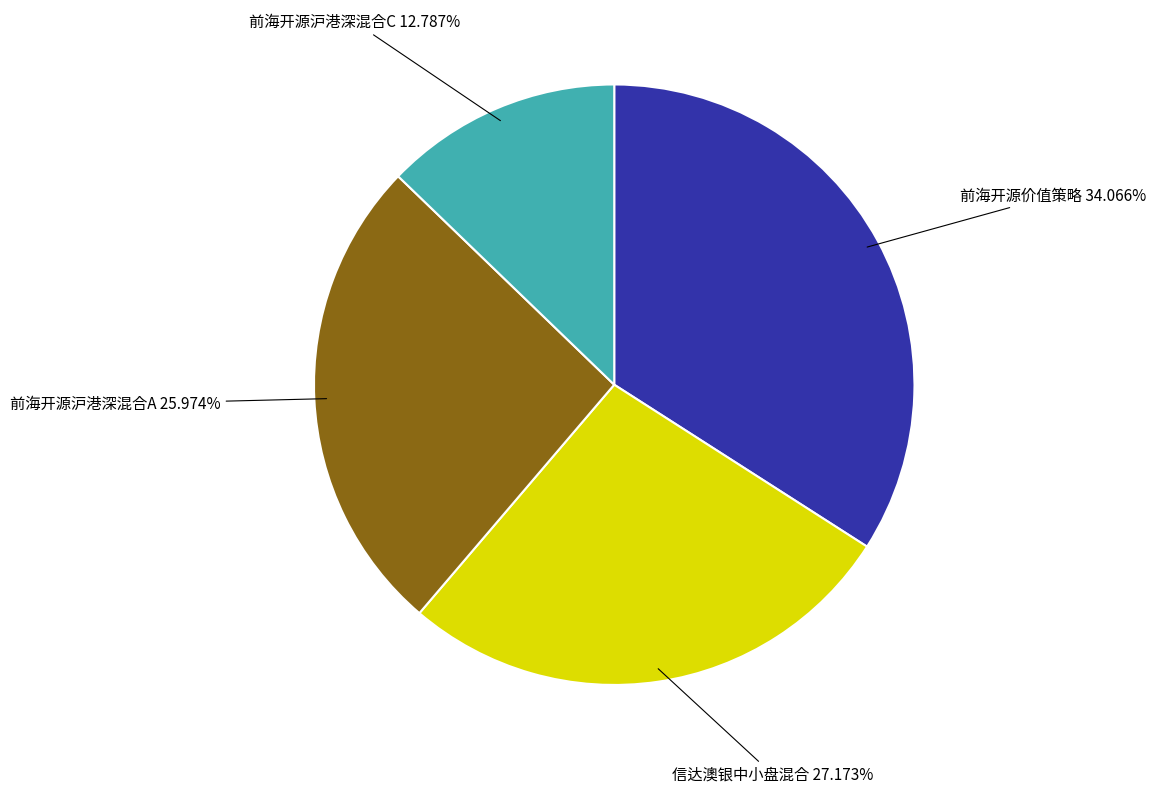

Is there any slice that represents more than half of the pie?

No